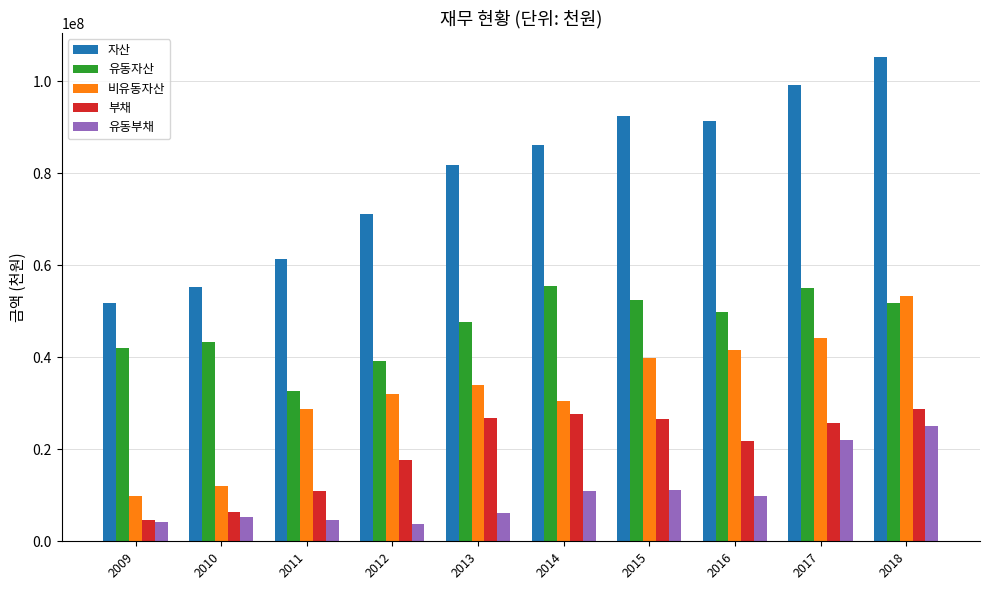

What is the value of the 자산 bar at the 3rd from the left?

61295055